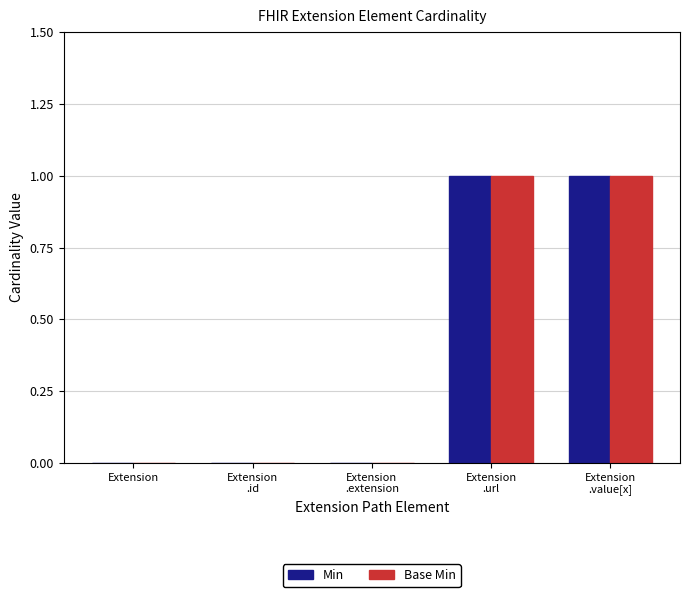

The value of Base Min at Extension is 1. True or false?

False